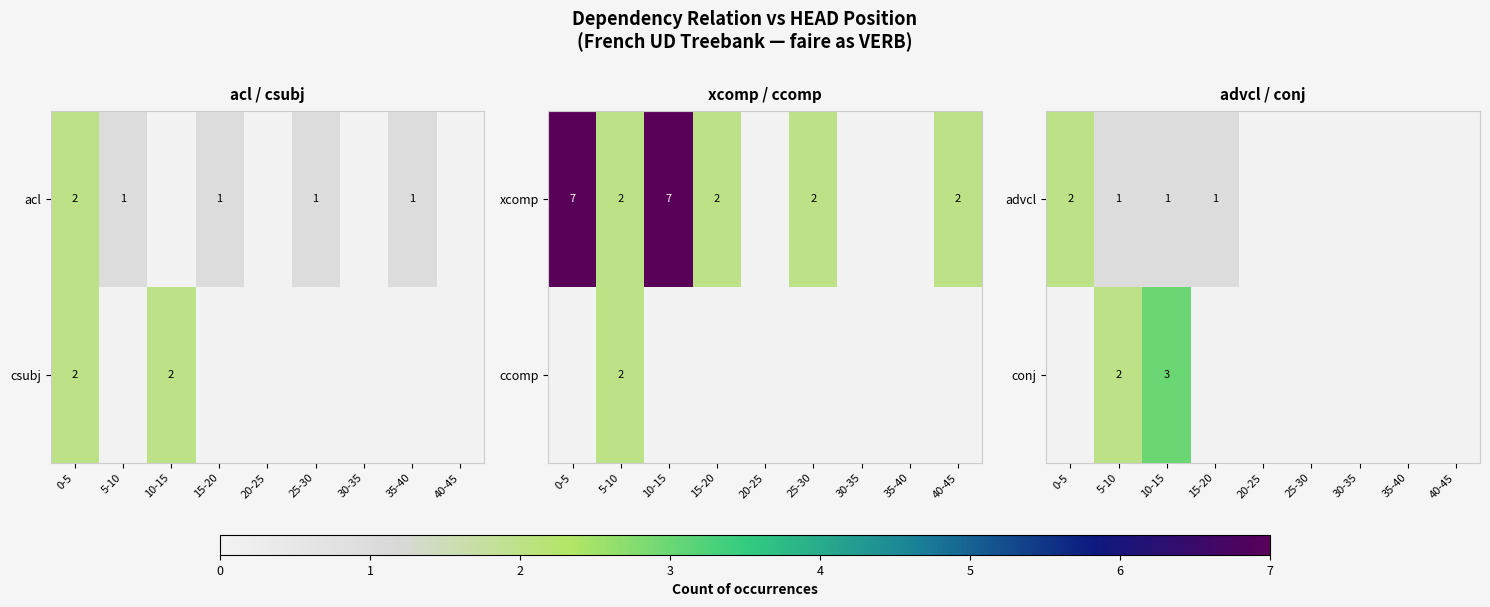

What is the sum of the advcl values at 0-5 and 10-15?

3